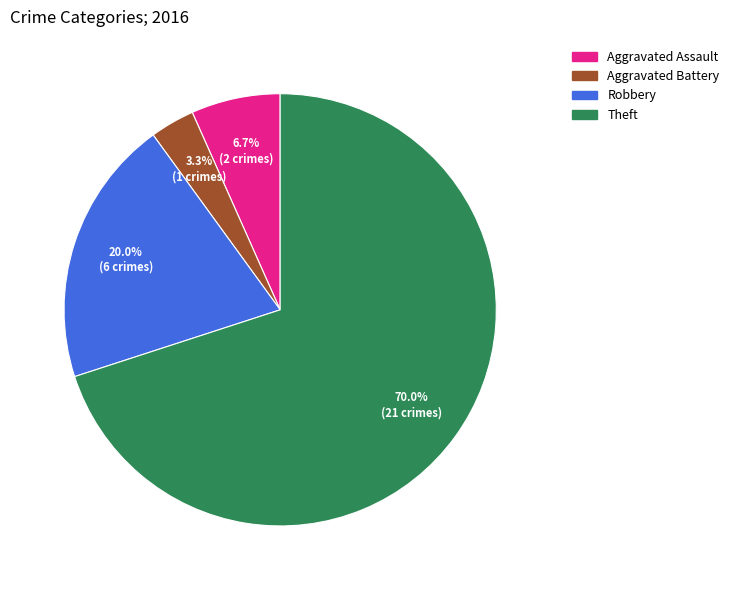

What percentage is the Theft slice, to the nearest percent?

70%